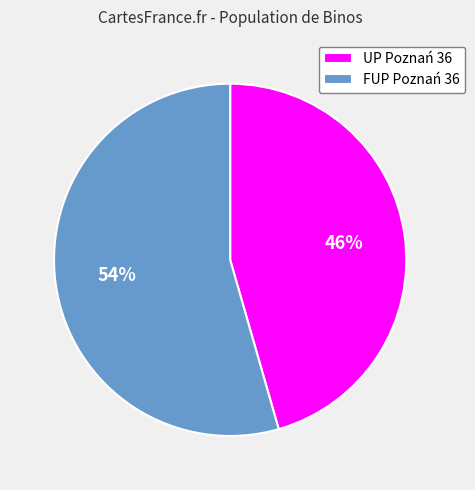

To the nearest percent, what percentage of the pie is FUP Poznań 36?

54%